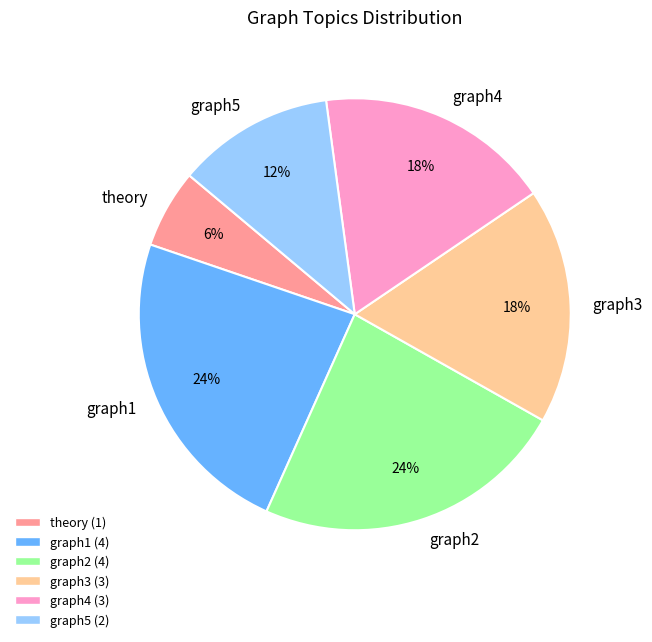

What is the ratio of the value at graph3 to the value at graph5?

1.5